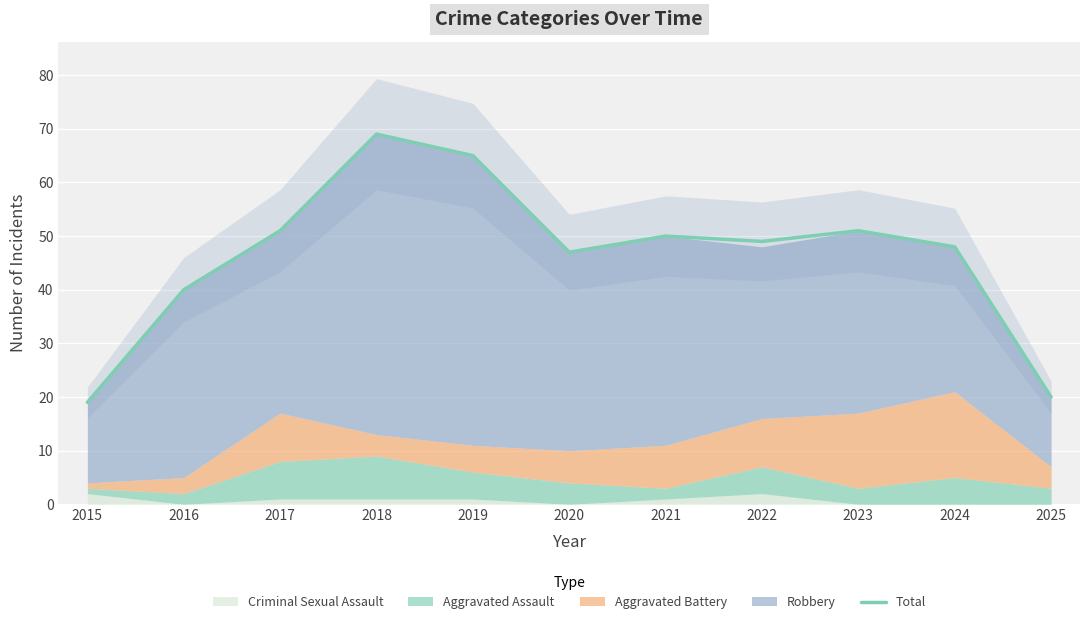

What is the sum of all values?

509